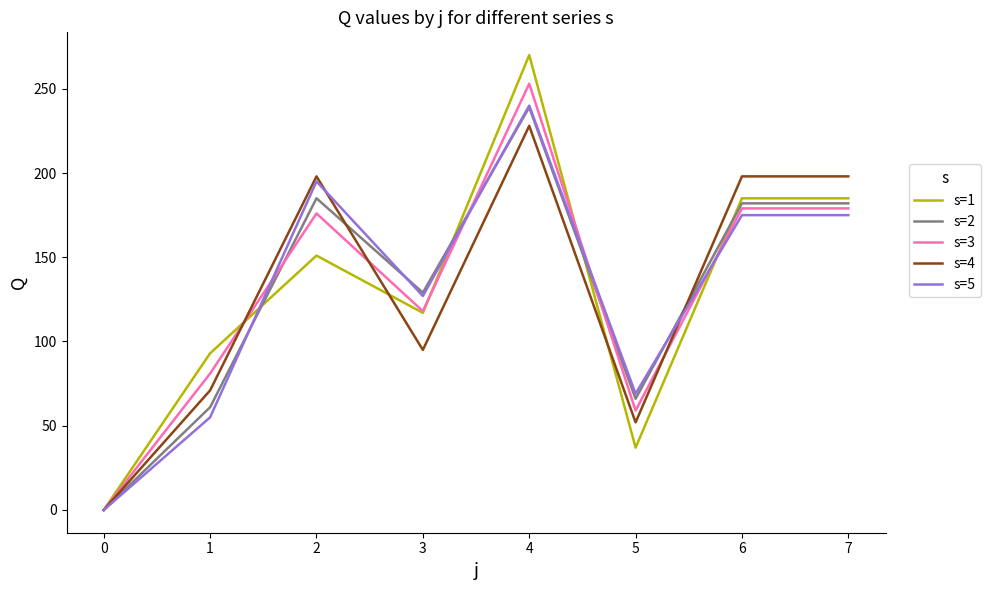

At which category does s=2 reach its first local peak?

2